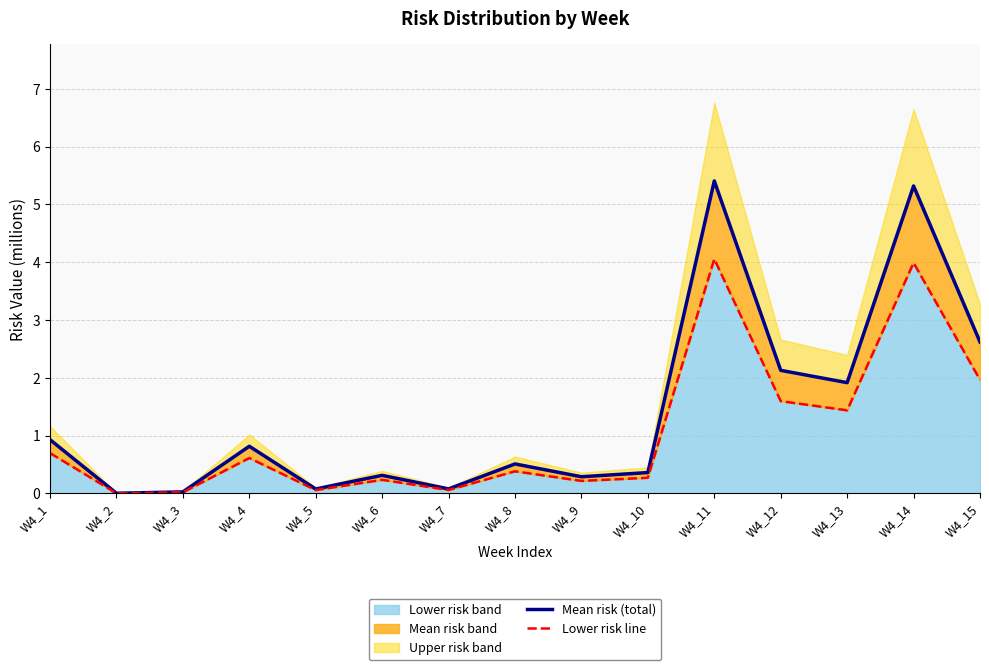

Which series has the largest range (max minus min)?

Mean risk (total)